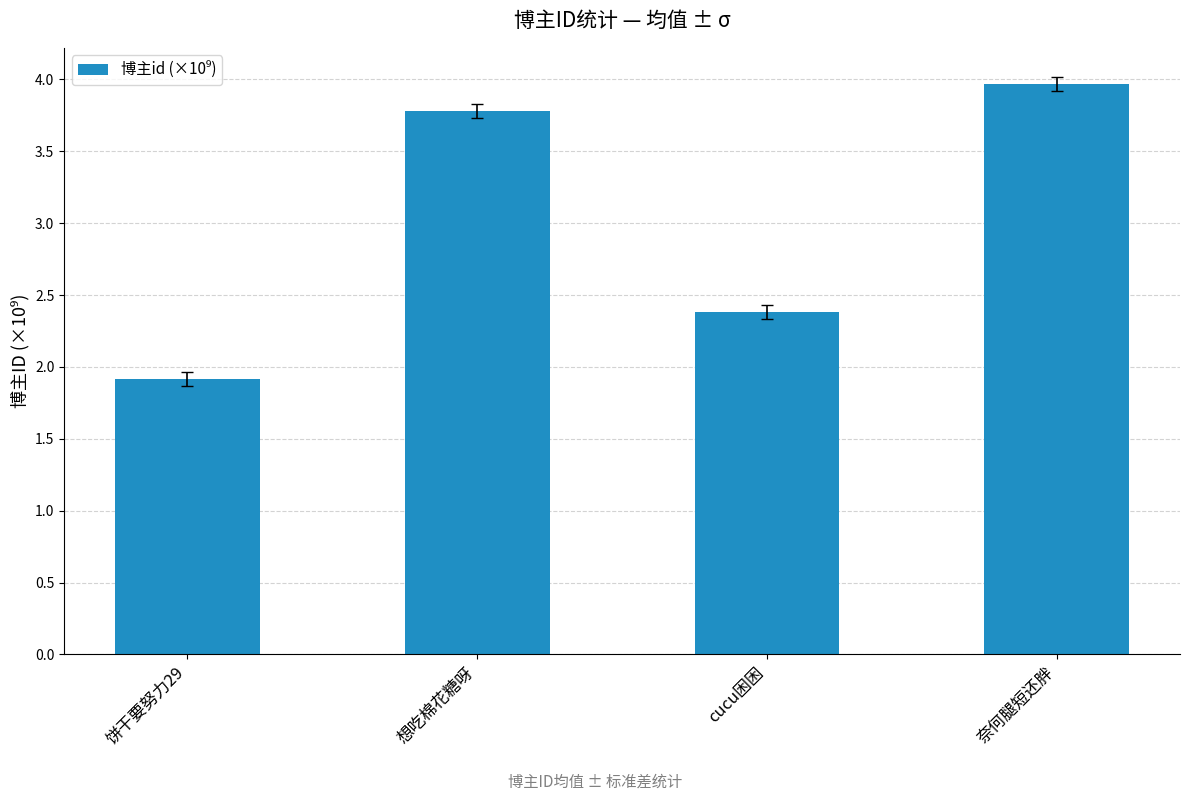

Reading left to right, what are all the values shown in this chart?

1.9	3.8	2.4	4.0